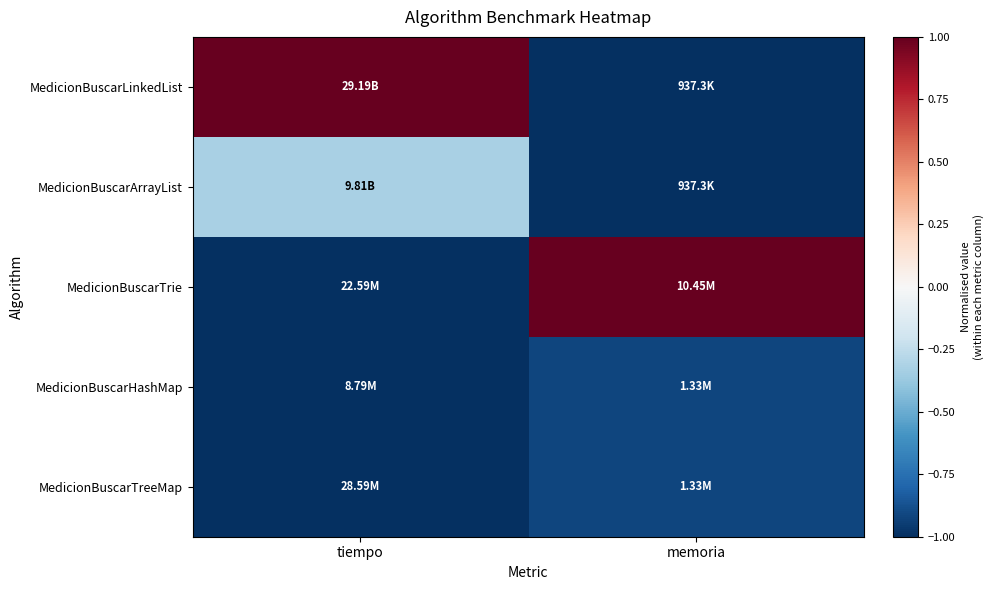

How many distinct data groups are displayed?

5